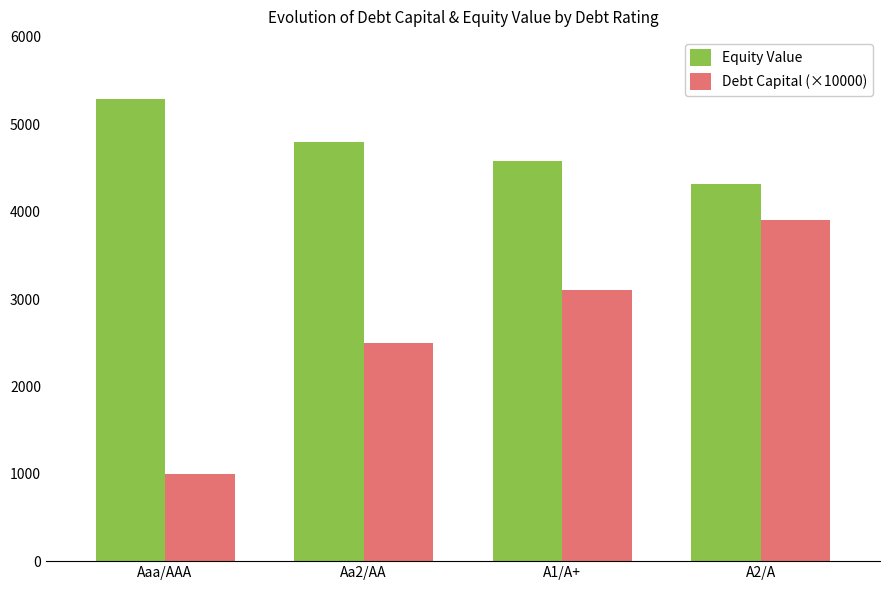

What is the label of the 2nd bar from the right?

A1/A+